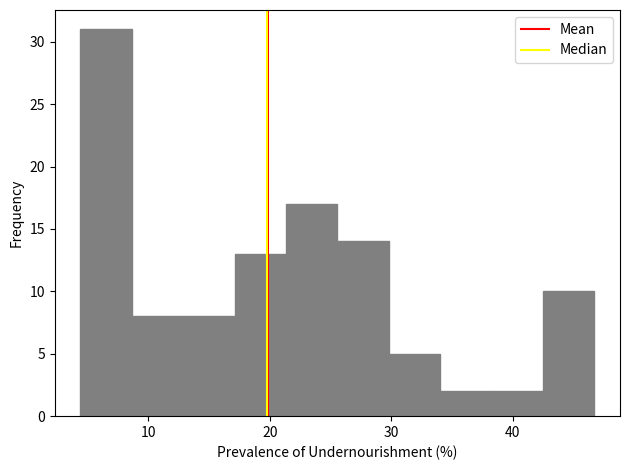

How tall is the bar that spans 17 to 21 on the x-axis? Neither the bar edges nor the heights are printed on the chart, so give them approximately, as read against the axes.

13